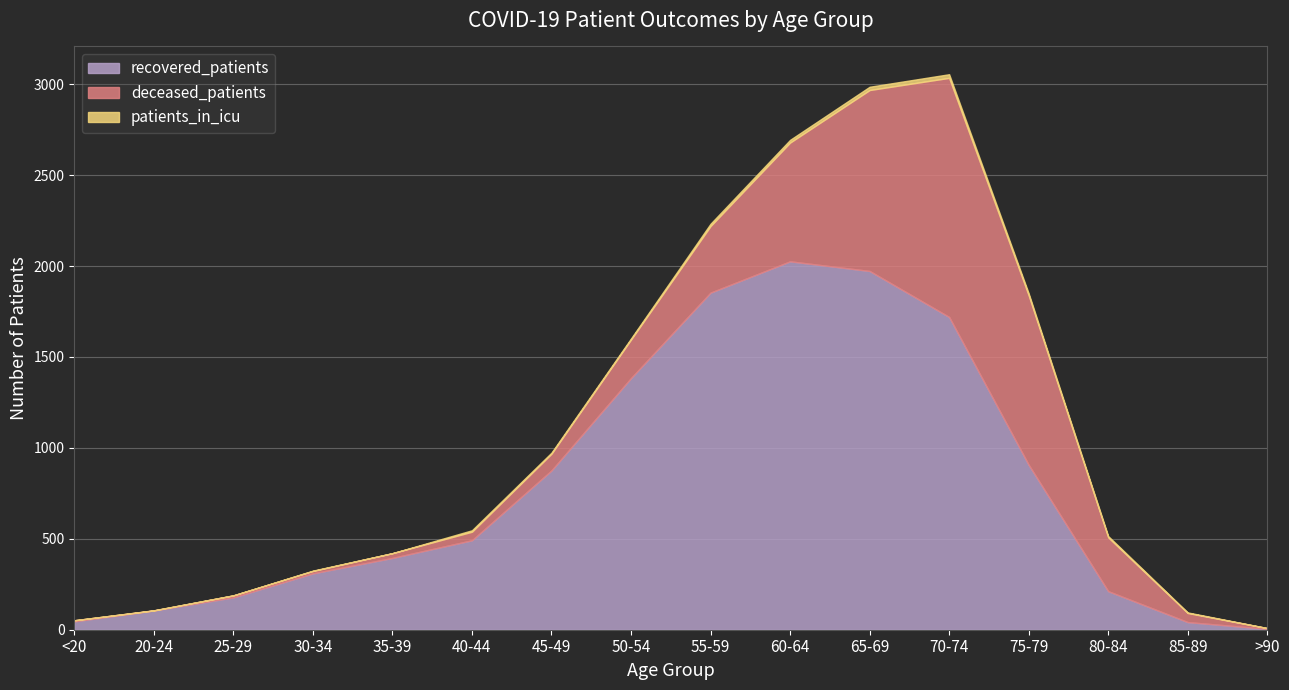

The value of patients_in_icu at 80-84 is 3. True or false?

False